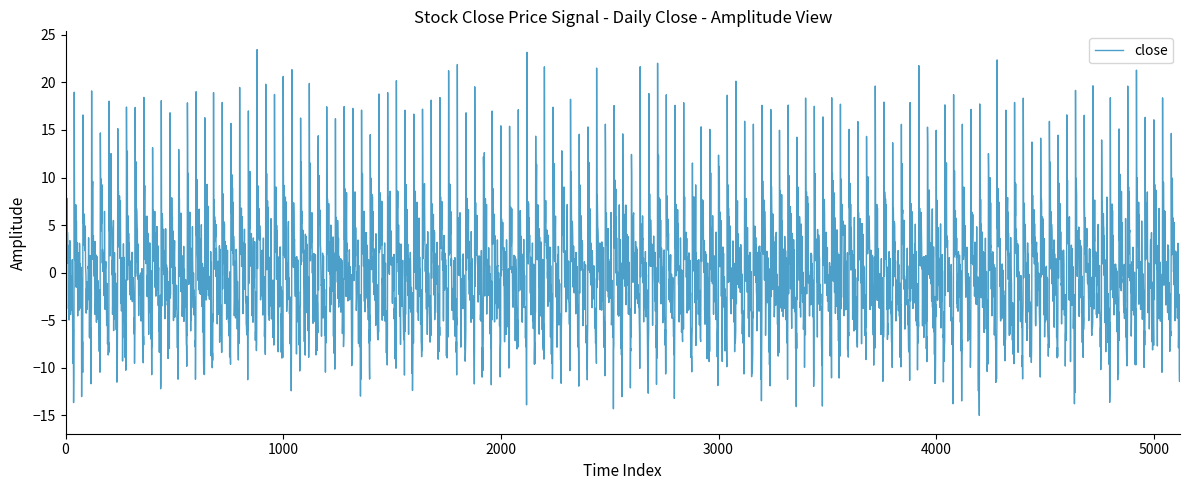

What is the smallest value displayed?

-14.3